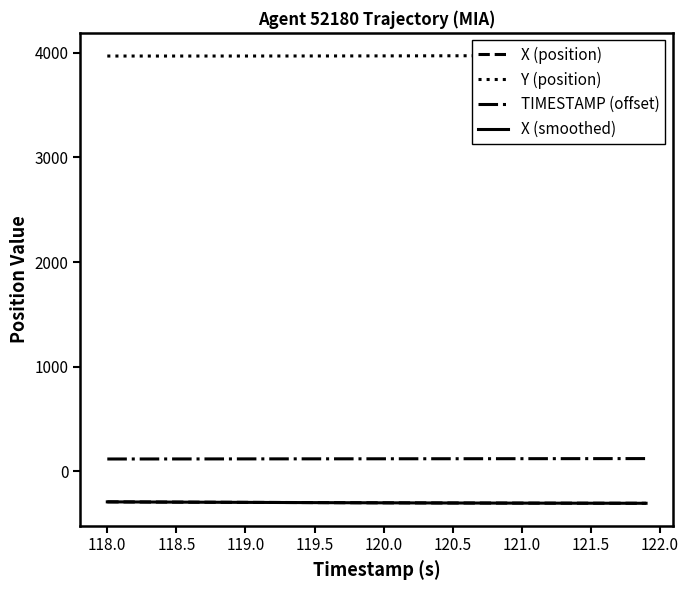

True or false: X (position) has more than 1 interior local peaks.

False